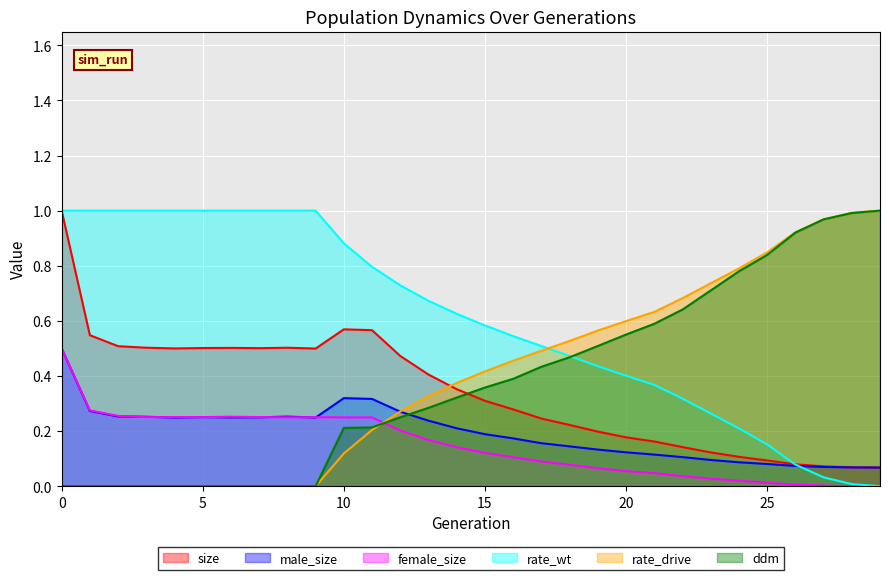

What are all the series names shown in the legend?

size, male_size, female_size, rate_wt, rate_drive, ddm